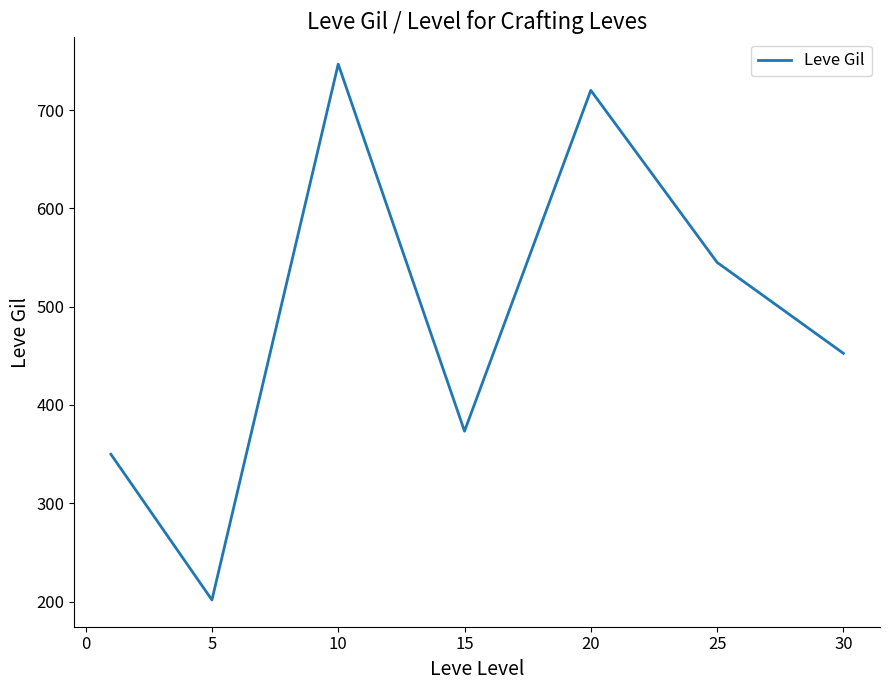

What is the minimum value shown in the chart?

201.7